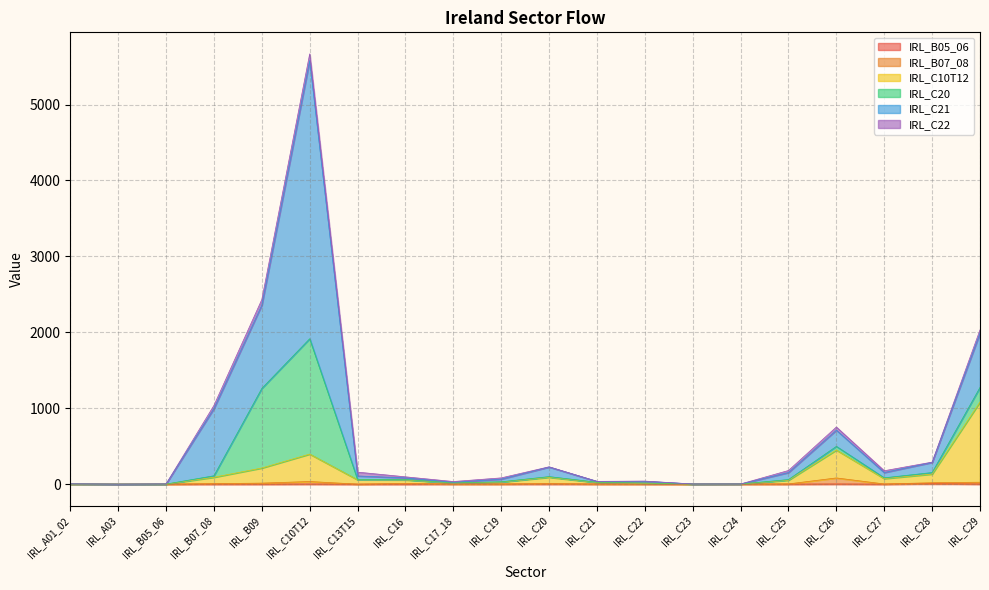

Is it true that IRL_B07_08 equals 8.6 at IRL_C29?

False